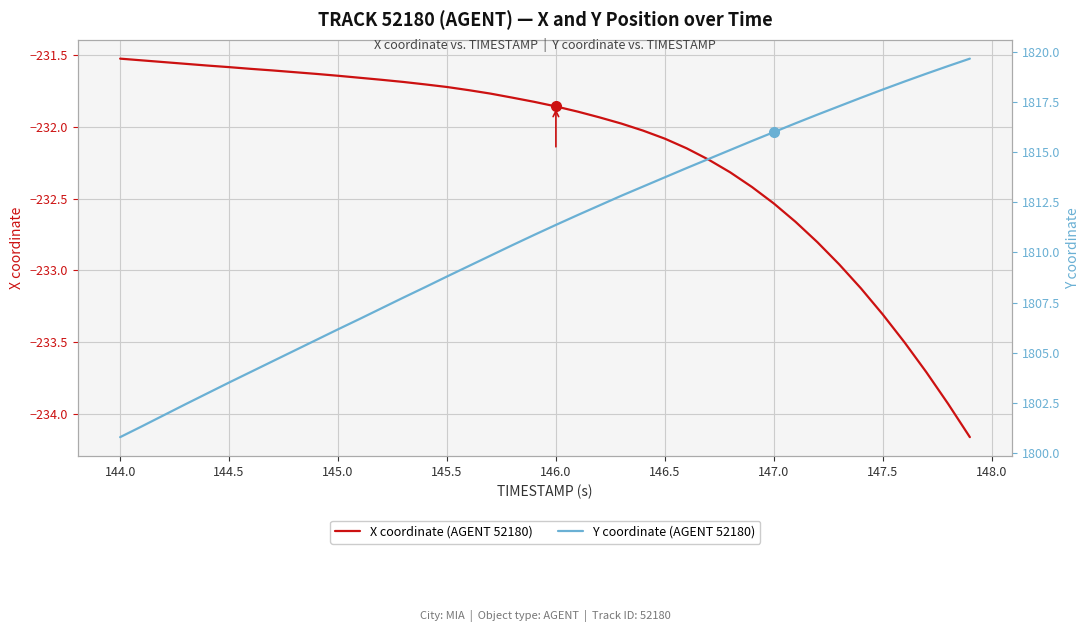

How many series are shown in this chart?

2